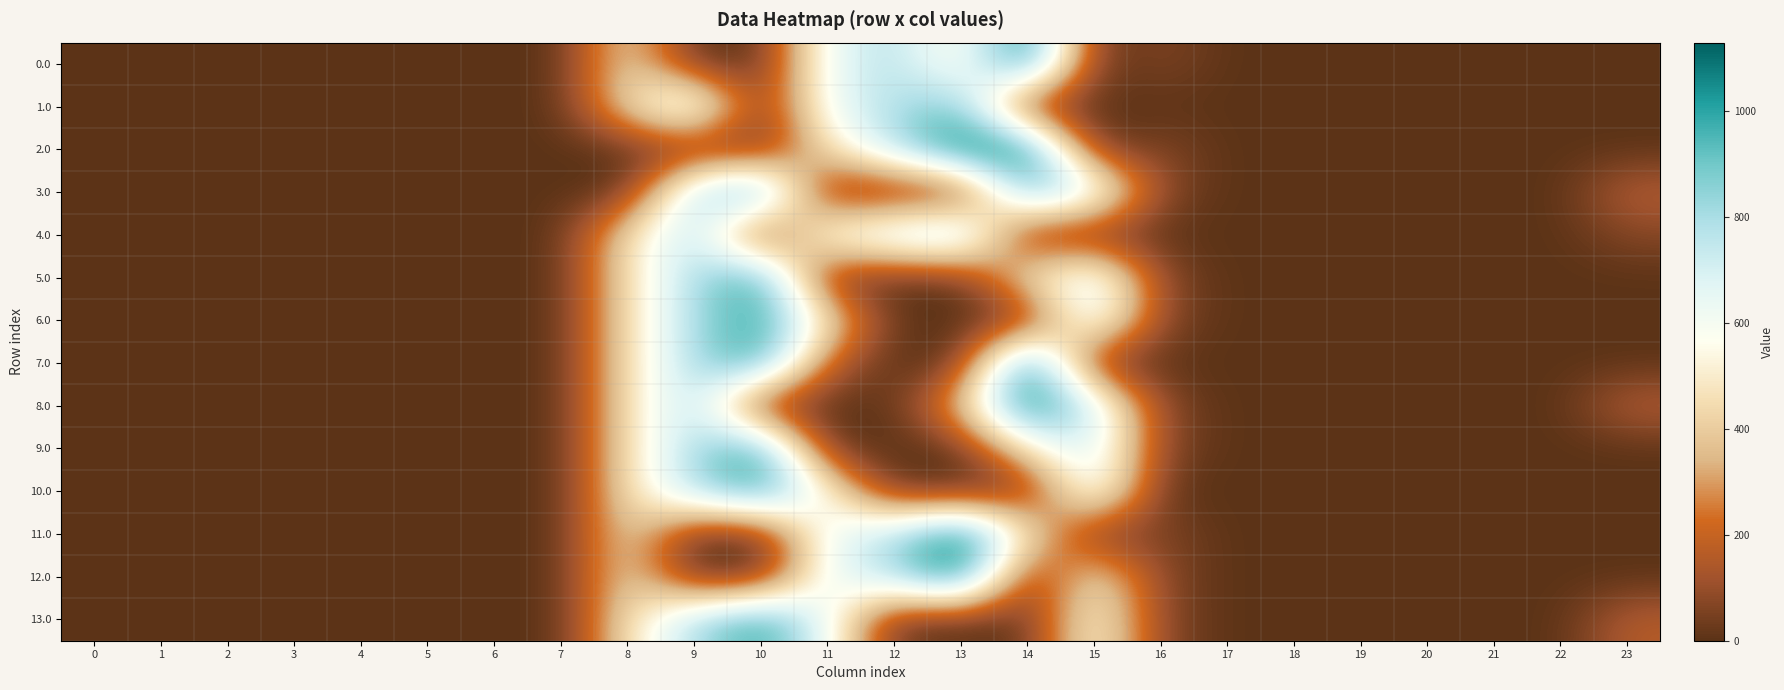

Reading right to left, extract all data points from this chart.

0.0: 23=0.0	22=0.0	21=0.0	20=0.0	19=0.0	18=0.0	17=0.0	16=67.6	15=0.0	14=1128.3	13=501.2	12=784.4	11=640.9	10=0.0	9=0.0	8=454.2	7=0.0	6=0.0	5=0.0	4=0.0	3=0.0	2=0.0	1=0.0	0=0.0
1.0: 23=0.0	22=0.0	21=0.0	20=0.0	19=0.0	18=0.0	17=0.0	16=0.0	15=0.0	14=0.0	13=893.1	12=784.4	11=640.9	10=0.0	9=804.0	8=454.2	7=0.0	6=0.0	5=0.0	4=0.0	3=0.0	2=0.0	1=0.0	0=0.0
2.0: 23=0.0	22=0.0	21=0.0	20=0.0	19=0.0	18=0.0	17=0.0	16=67.6	15=0.0	14=1128.3	13=1129.0	12=784.4	11=467.4	10=0.0	9=0.0	8=0.0	7=0.0	6=0.0	5=0.0	4=0.0	3=0.0	2=0.0	1=0.0	0=0.0
3.0: 23=165.9	22=0.0	21=0.0	20=0.0	19=0.0	18=0.0	17=0.0	16=67.6	15=739.0	14=942.8	13=0.0	12=0.0	11=0.0	10=1023.2	9=804.0	8=0.0	7=0.0	6=0.0	5=0.0	4=0.0	3=0.0	2=0.0	1=0.0	0=0.0
4.0: 23=71.8	22=0.0	21=0.0	20=0.0	19=0.0	18=0.0	17=0.0	16=0.0	15=0.0	14=0.0	13=893.1	12=784.4	11=640.9	10=0.0	9=804.0	8=454.2	7=0.0	6=0.0	5=0.0	4=0.0	3=0.0	2=0.0	1=0.0	0=0.0
5.0: 23=0.0	22=0.0	21=0.0	20=0.0	19=0.0	18=0.0	17=0.0	16=67.6	15=739.0	14=488.6	13=0.0	12=0.0	11=0.0	10=1023.2	9=804.0	8=454.2	7=0.0	6=0.0	5=0.0	4=0.0	3=0.0	2=0.0	1=0.0	0=0.0
6.0: 23=0.0	22=0.0	21=0.0	20=0.0	19=0.0	18=0.0	17=0.0	16=67.6	15=739.0	14=0.0	13=0.0	12=0.0	11=488.6	10=1023.2	9=804.0	8=454.2	7=0.0	6=0.0	5=0.0	4=0.0	3=0.0	2=0.0	1=0.0	0=0.0
7.0: 23=0.0	22=0.0	21=0.0	20=0.0	19=0.0	18=0.0	17=0.0	16=0.0	15=0.0	14=1128.3	13=0.0	12=0.0	11=166.9	10=1023.2	9=804.0	8=454.2	7=0.0	6=0.0	5=0.0	4=0.0	3=0.0	2=0.0	1=0.0	0=0.0
8.0: 23=165.9	22=0.0	21=0.0	20=0.0	19=0.0	18=0.0	17=0.0	16=67.6	15=739.0	14=1128.3	13=383.5	12=0.0	11=0.0	10=0.0	9=804.0	8=454.2	7=0.0	6=0.0	5=0.0	4=0.0	3=0.0	2=0.0	1=0.0	0=0.0
9.0: 23=0.0	22=0.0	21=0.0	20=0.0	19=0.0	18=0.0	17=0.0	16=67.6	15=739.0	14=488.6	13=0.0	12=0.0	11=0.0	10=1023.2	9=804.0	8=454.2	7=0.0	6=0.0	5=0.0	4=0.0	3=0.0	2=0.0	1=0.0	0=0.0
10.0: 23=0.0	22=0.0	21=0.0	20=0.0	19=0.0	18=0.0	17=0.0	16=0.0	15=739.0	14=0.0	13=0.0	12=0.0	11=556.2	10=1023.2	9=804.0	8=454.2	7=0.0	6=0.0	5=0.0	4=0.0	3=0.0	2=0.0	1=0.0	0=0.0
11.0: 23=0.0	22=0.0	21=0.0	20=0.0	19=0.0	18=0.0	17=0.0	16=67.6	15=0.0	14=500.5	13=1129.0	12=784.4	11=640.9	10=0.0	9=0.0	8=454.2	7=0.0	6=0.0	5=0.0	4=0.0	3=0.0	2=0.0	1=0.0	0=0.0
12.0: 23=0.0	22=0.0	21=0.0	20=0.0	19=0.0	18=0.0	17=0.0	16=67.6	15=500.5	14=0.0	13=1129.0	12=784.4	11=640.9	10=0.0	9=0.0	8=454.2	7=0.0	6=0.0	5=0.0	4=0.0	3=0.0	2=0.0	1=0.0	0=0.0
13.0: 23=165.9	22=0.0	21=0.0	20=0.0	19=0.0	18=0.0	17=0.0	16=67.6	15=586.7	14=0.0	13=0.0	12=0.0	11=640.9	10=1023.2	9=804.0	8=454.2	7=0.0	6=0.0	5=0.0	4=0.0	3=0.0	2=0.0	1=0.0	0=0.0